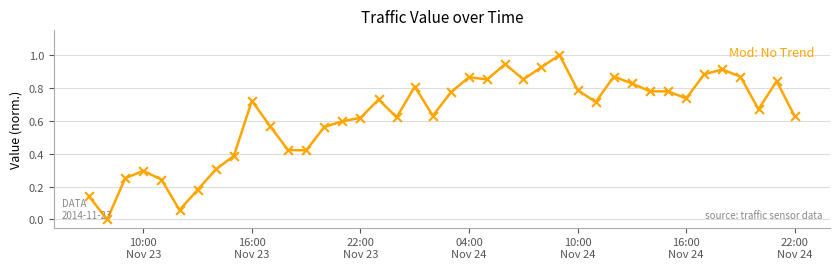

What is the maximum value shown in the chart?

1.0